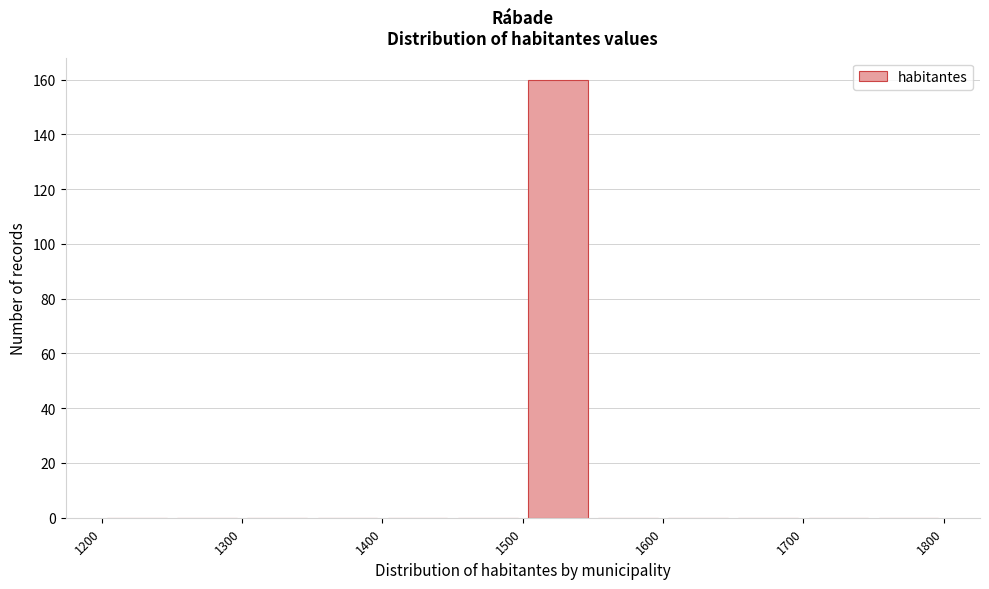

Reading left to right, list every bar in this chart as the range it spans on the x-axis followed by its height. The values are not printed on the chart, so give them approximately, as read against the axis.

1200 to 1250: 0
1250 to 1300: 0
1300 to 1350: 0
1350 to 1400: 0
1400 to 1450: 0
1450 to 1500: 0
1500 to 1550: 160
1550 to 1600: 0
1600 to 1650: 0
1650 to 1700: 0
1700 to 1750: 0
1750 to 1800: 0